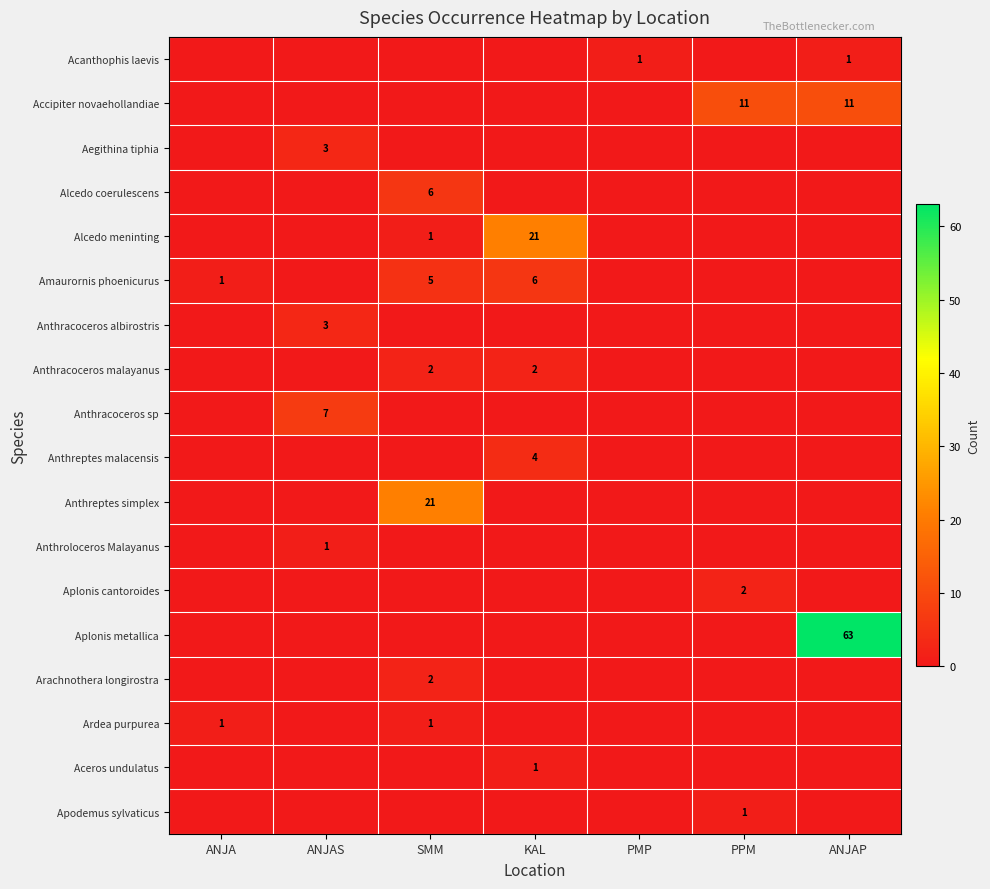

The Anthreptes malacensis series shows -1 at PMP. True or false?

False